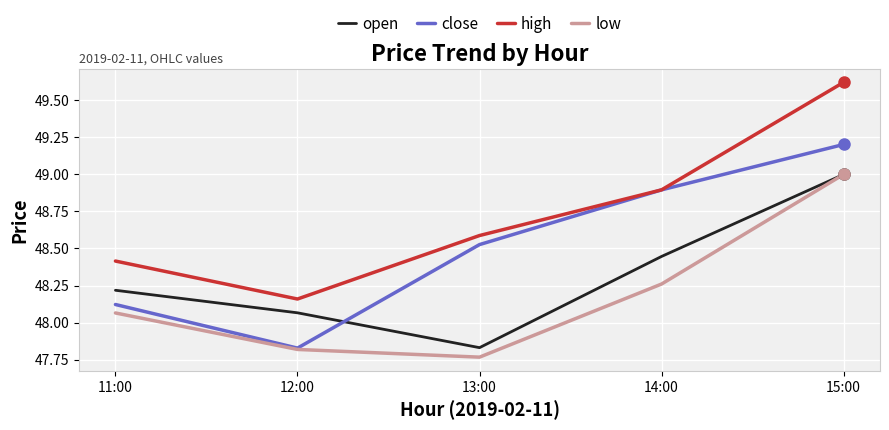

How many series are shown in this chart?

4